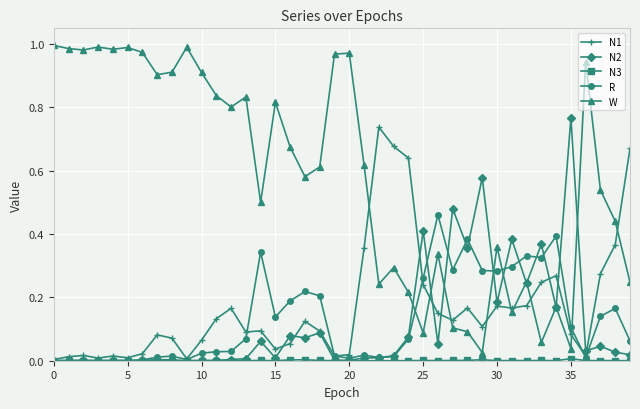

True or false: R has more than 2 points higher than both neighbors.

True